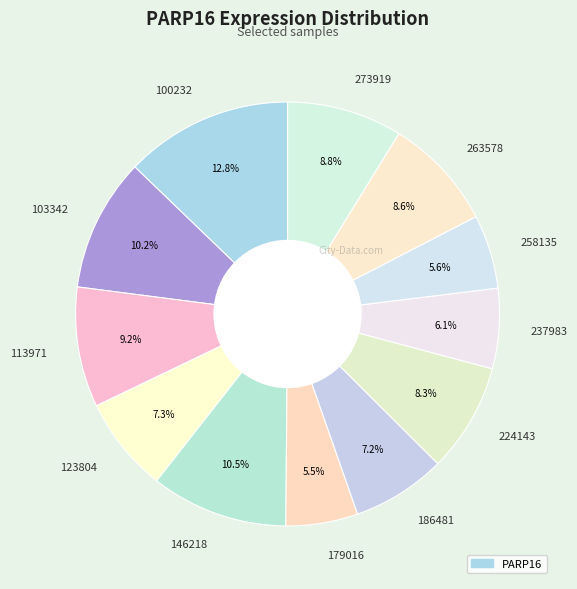

The 123804 slice represents 7% of the pie. True or false?

True